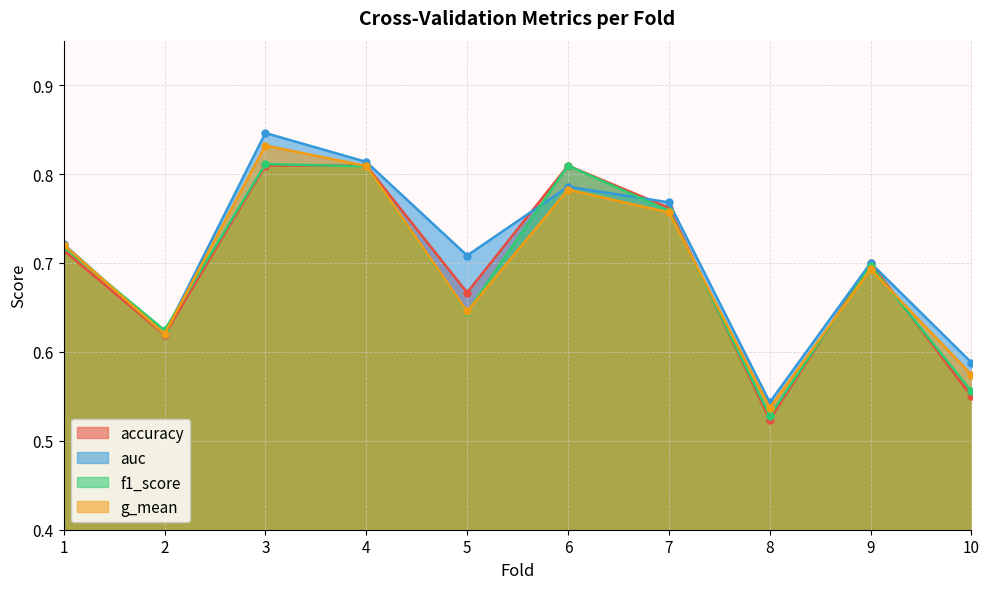

What is the average value of the accuracy series?

0.7